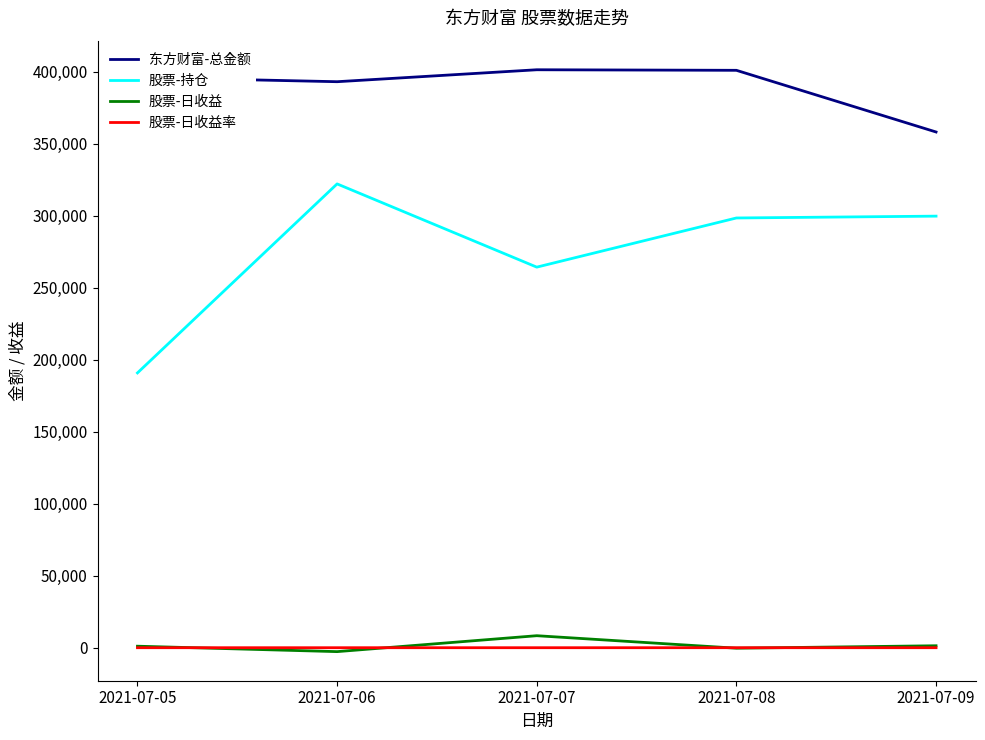

The 东方财富-总金额 series shows 358039.8 at 2021-07-09. True or false?

True